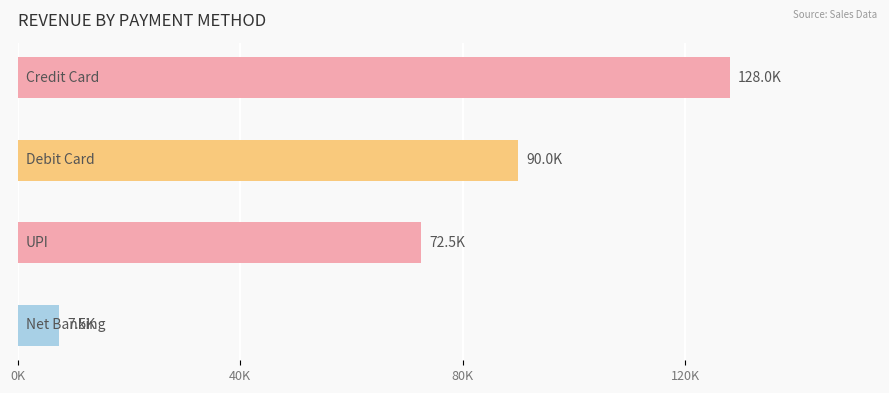

Are the bars horizontal?

Yes